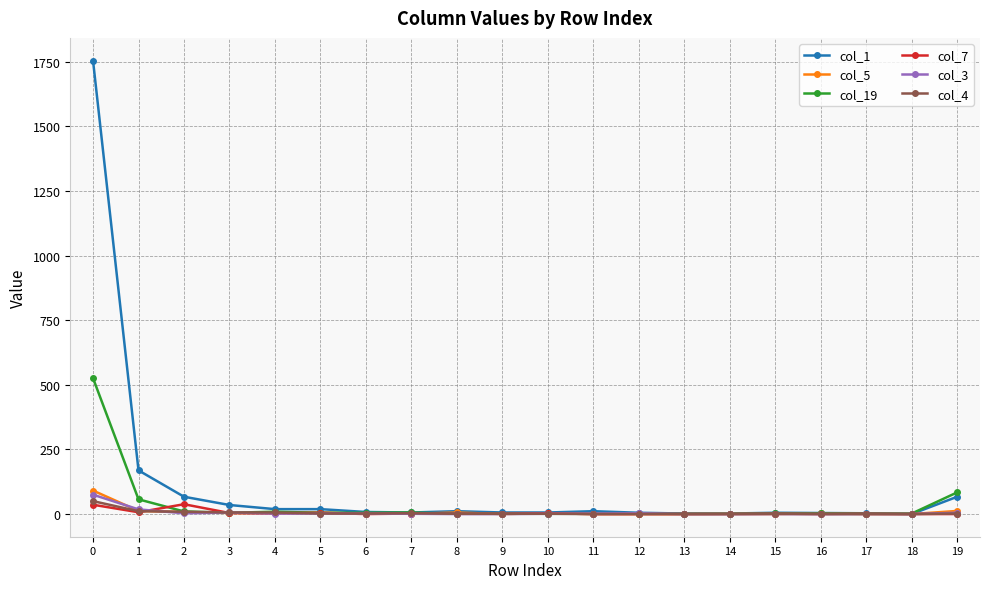

Is the value of col_5 at 0 greater than the value of col_3 at 9?

Yes